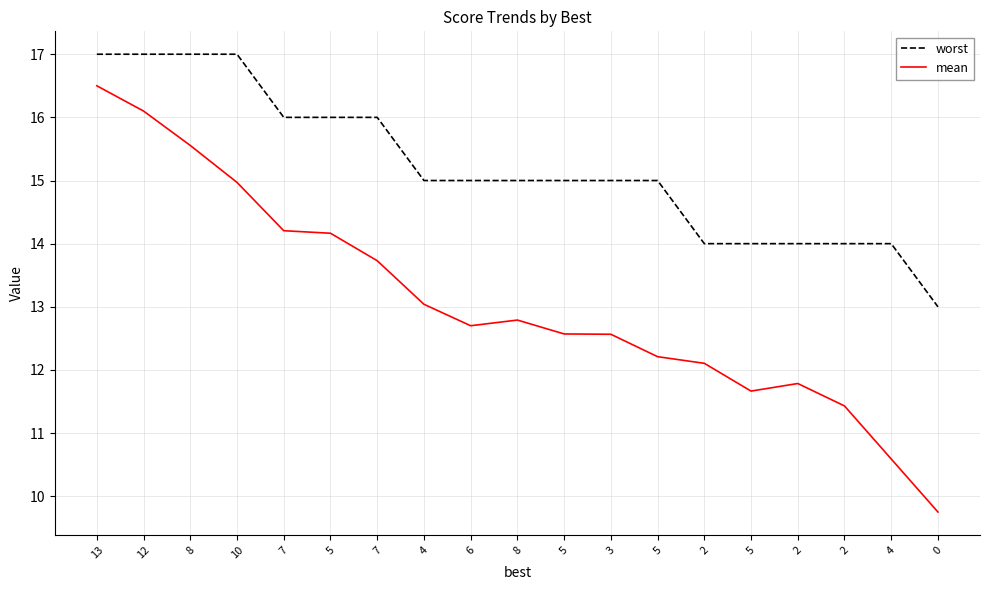

Is this an area chart (filled region under the line)?

No